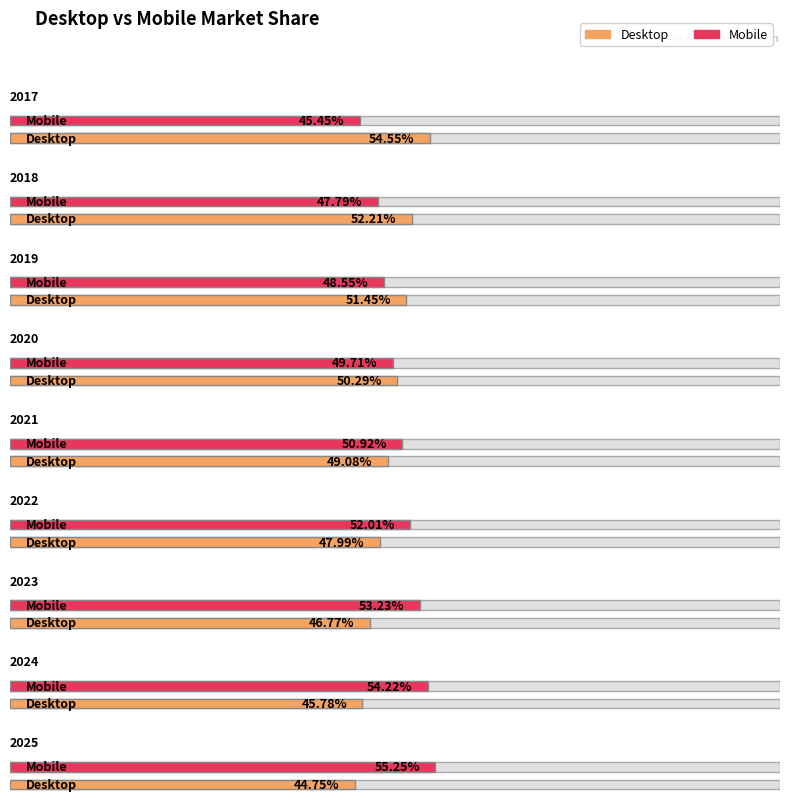

What is the average value of the Desktop series?

49.2